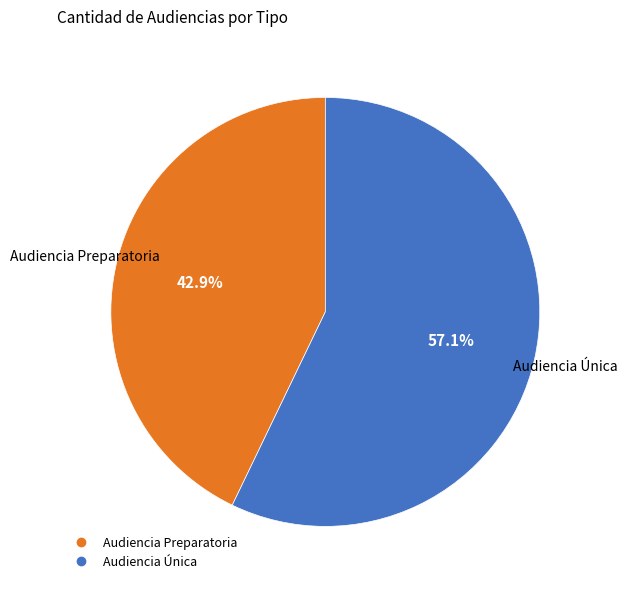

What is the ratio of the value at Audiencia Única to the value at Audiencia Preparatoria?

1.3